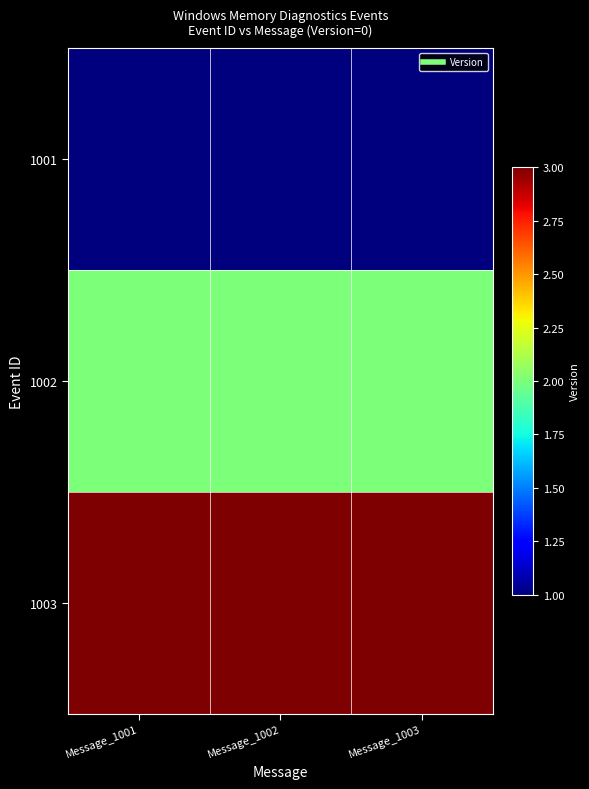

Between Message_1001 and Message_1003, which series saw the biggest shift?

1001